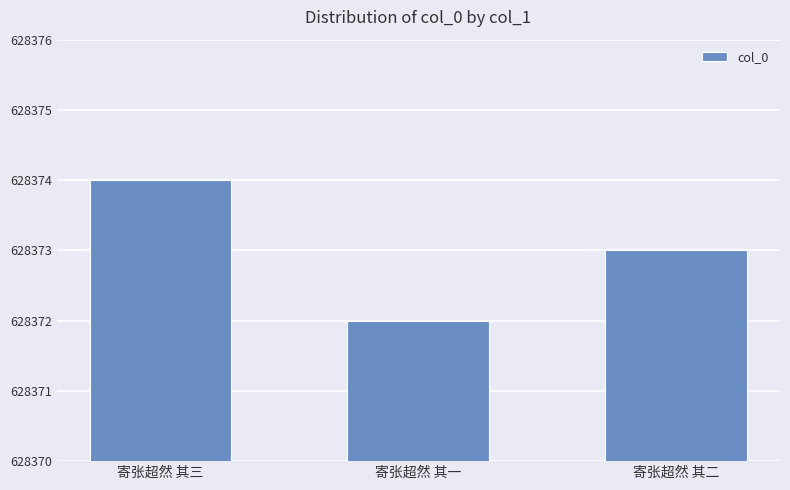

What is the label of the 2nd bar from the right?

寄张超然 其一